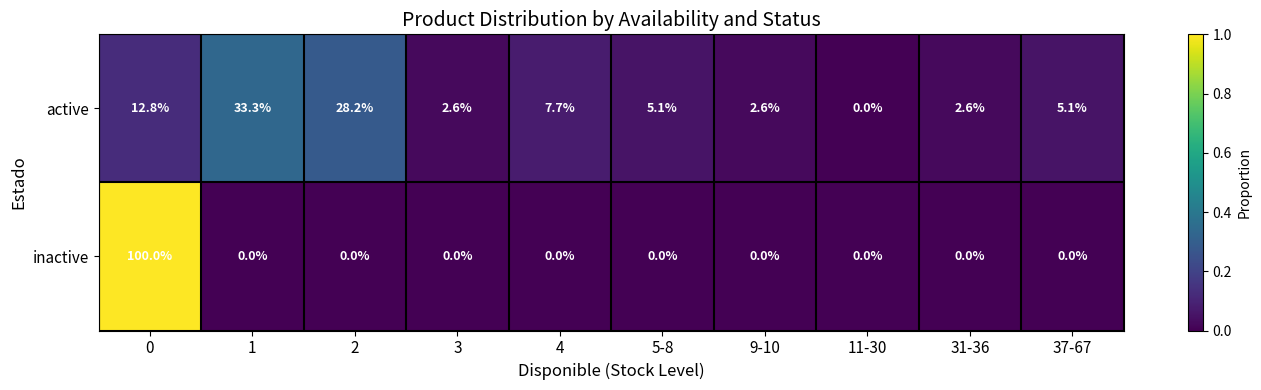

How many distinct data groups are displayed?

2